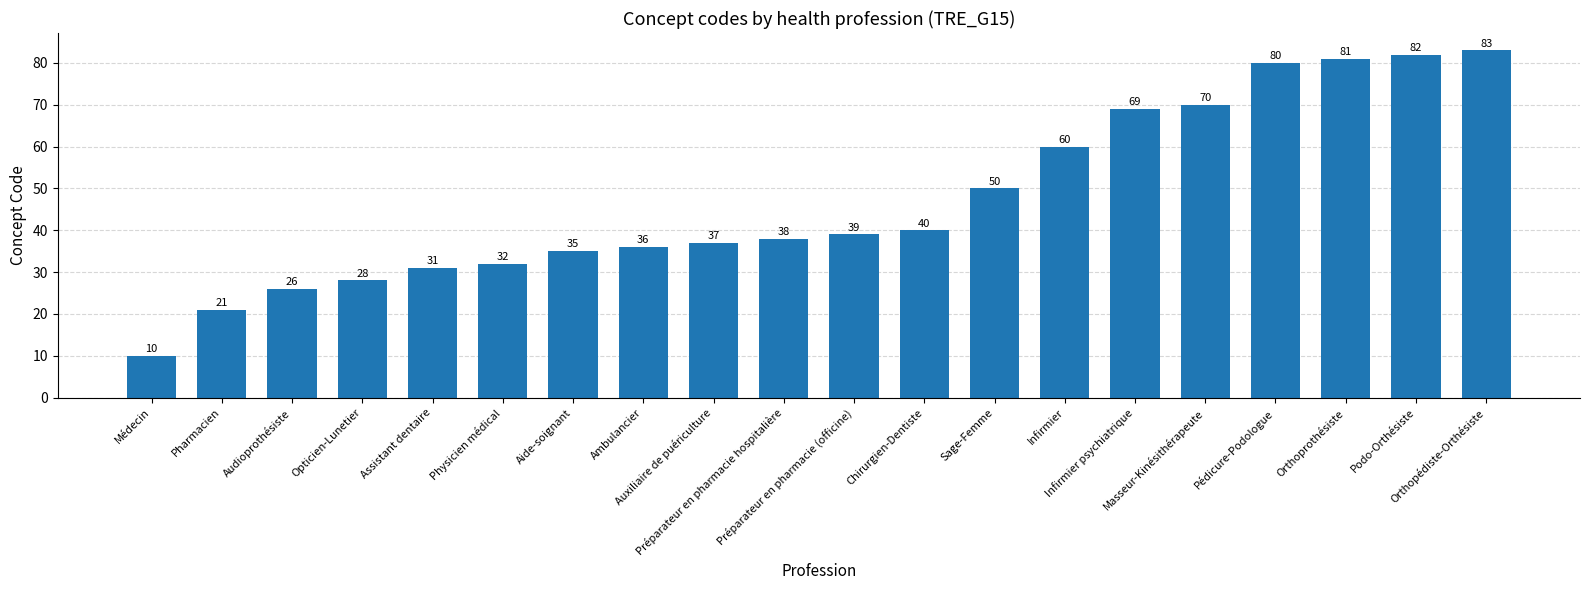

What is the difference between the values at Auxiliaire de puériculture and Préparateur en pharmacie (officine)?

2